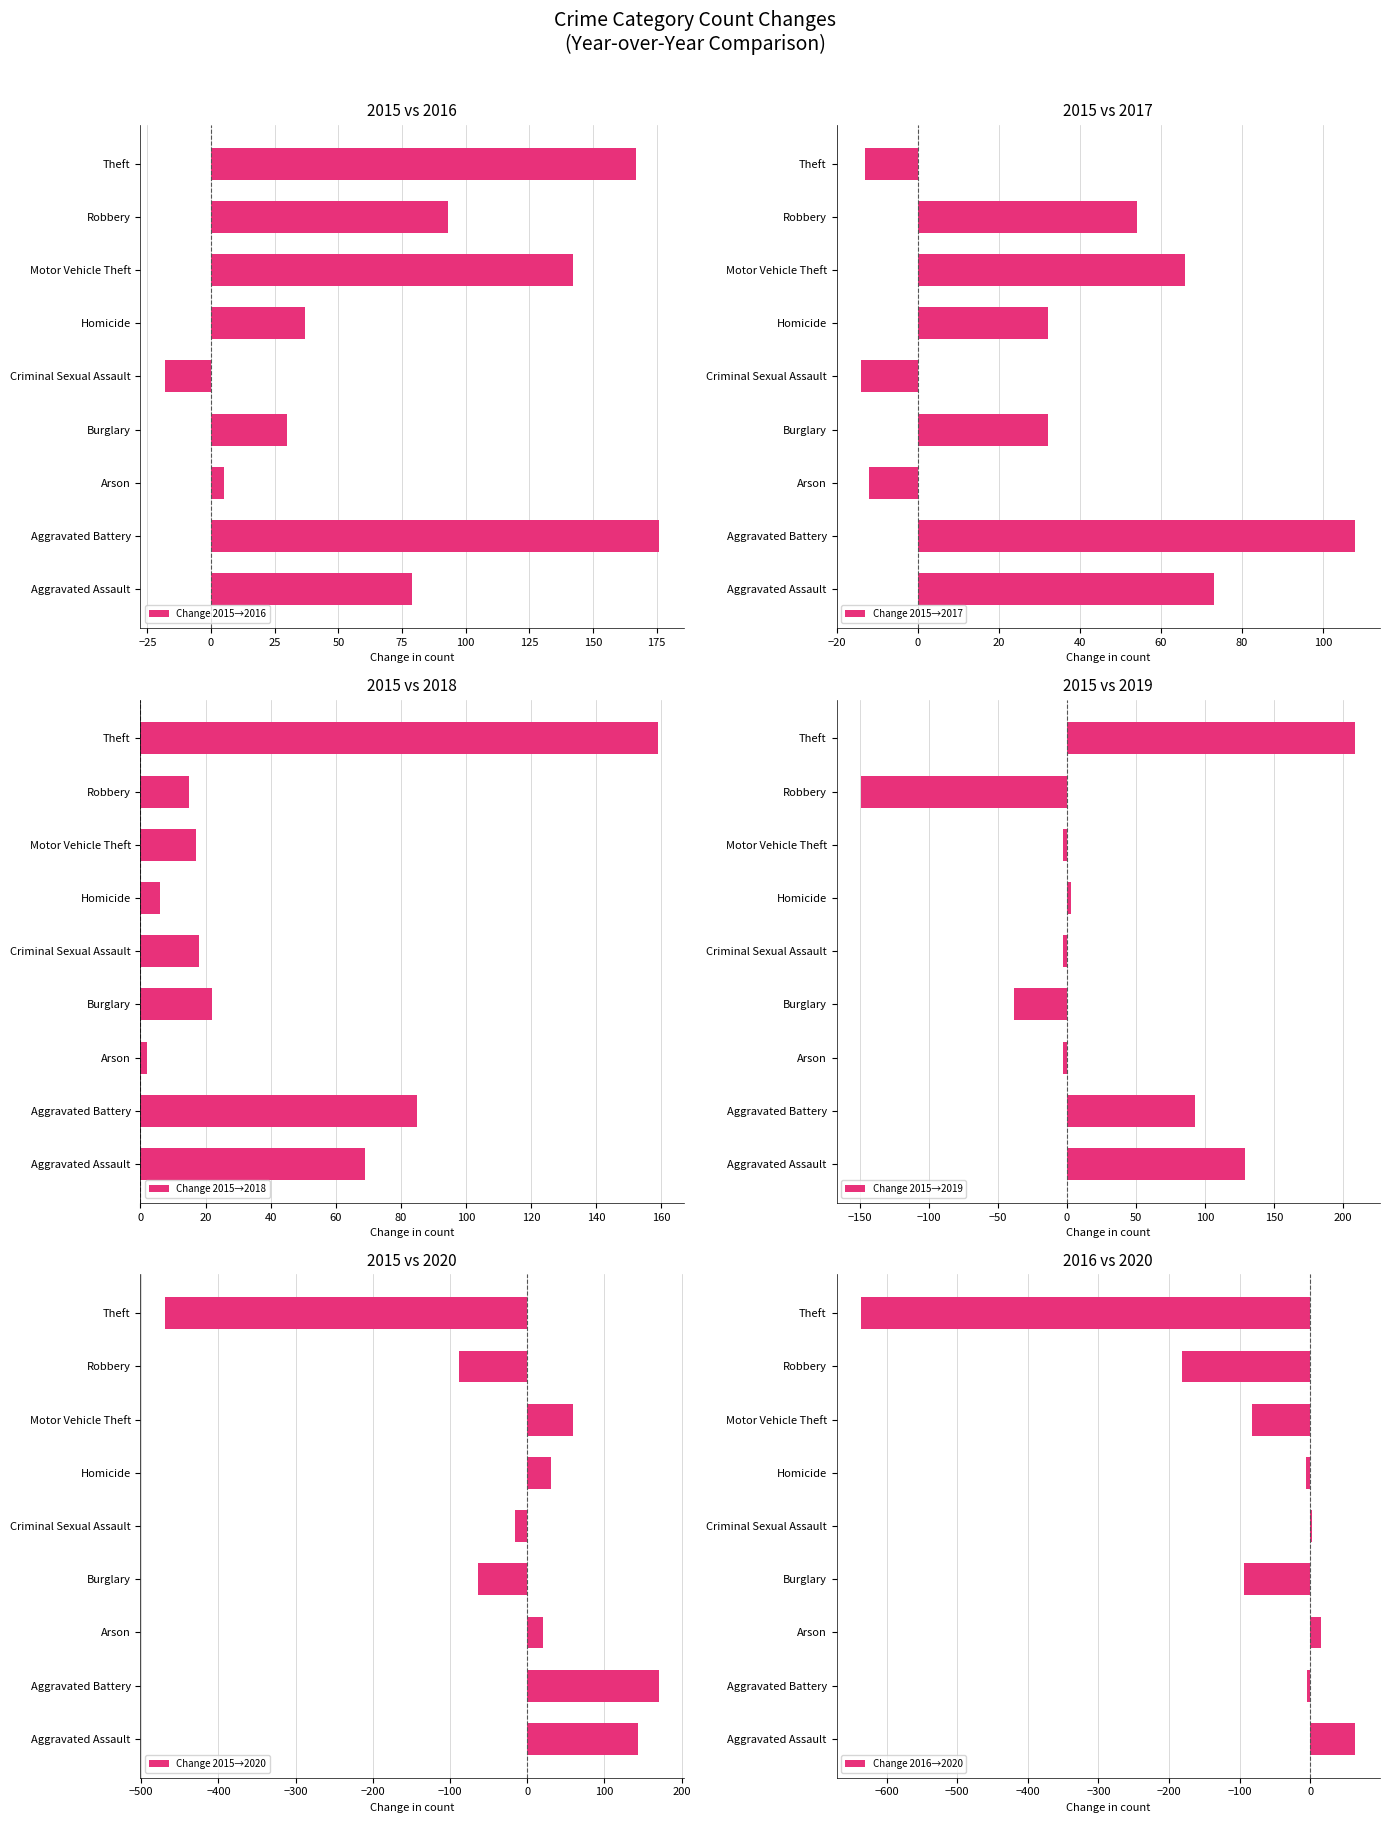

What is the value of the Change 2015→2017 bar at the 5th from the left?

-14